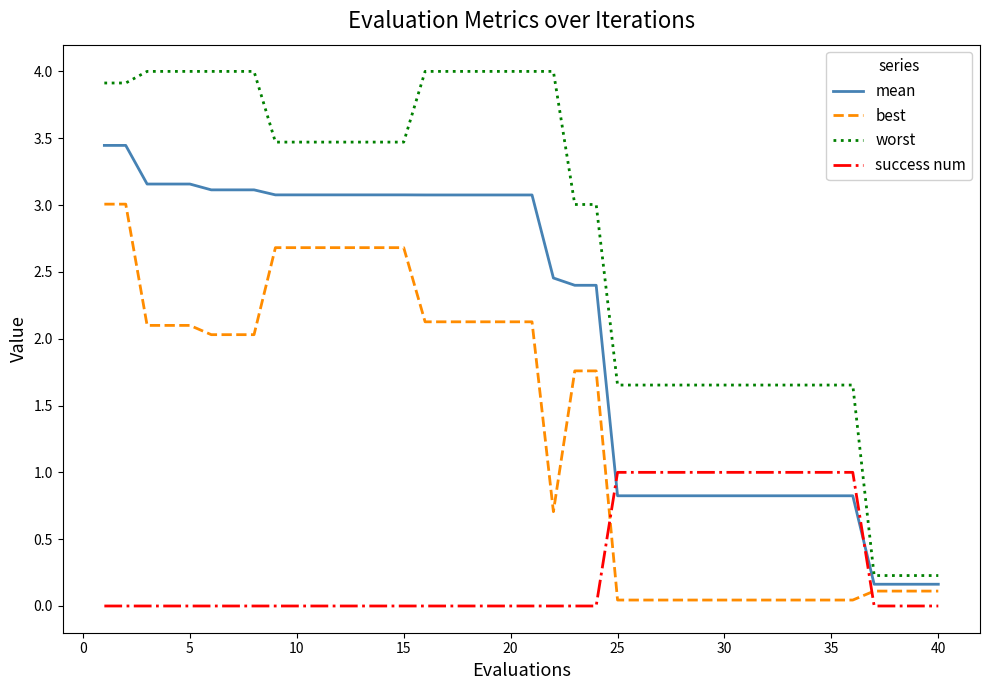

What is the highest value of the worst series?

4.0